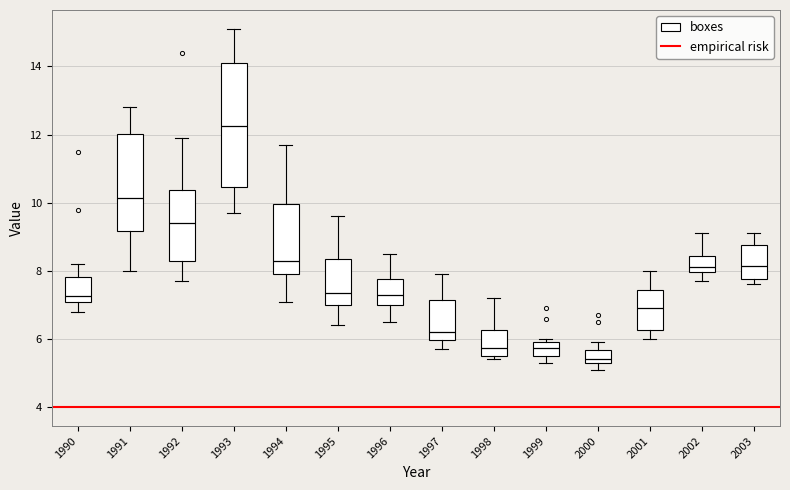

Where does the median line of the box at x = 1993 sit on the y-axis? The values are not printed on the chart, so give them approximately, as read against the axis.

12.2